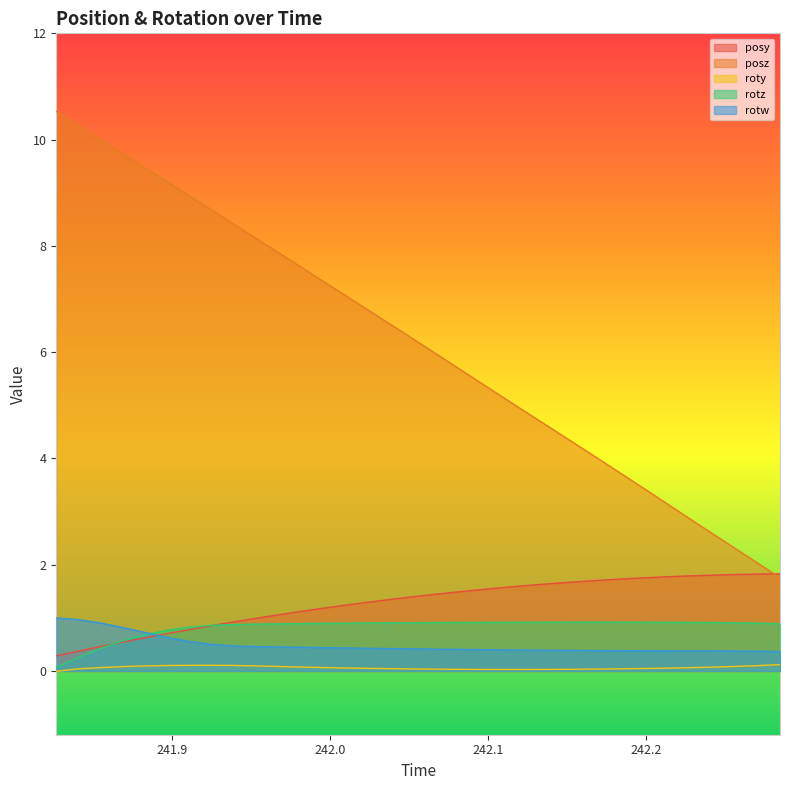

Which series has the largest range (max minus min)?

posz